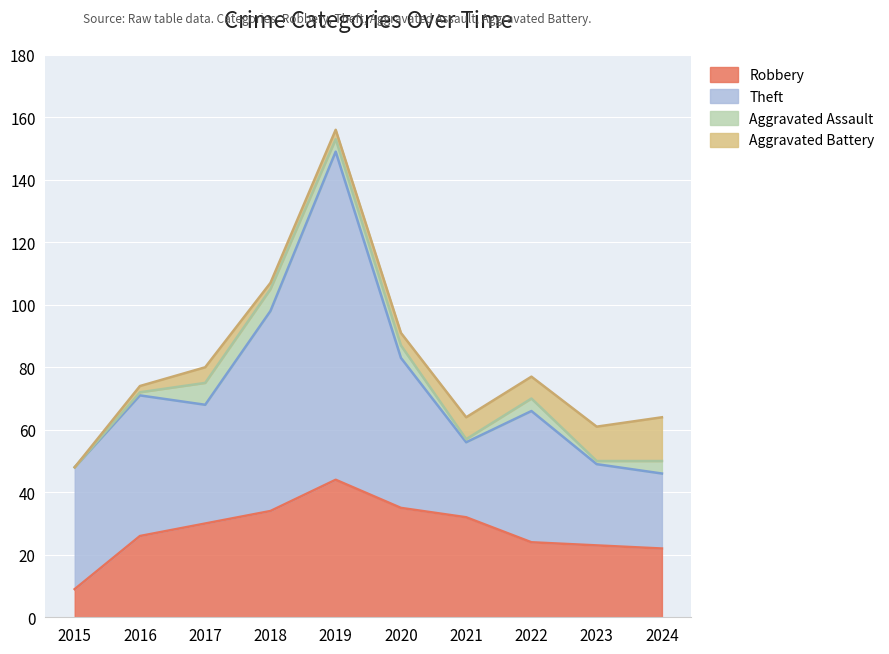

Reading left to right, list all the values displayed in this chart.

Robbery: 2015=9	2016=26	2017=30	2018=34	2019=44	2020=35	2021=32	2022=24	2023=23	2024=22
Theft: 2015=39	2016=45	2017=38	2018=64	2019=105	2020=48	2021=24	2022=42	2023=26	2024=24
Aggravated Assault: 2015=0	2016=1	2017=7	2018=7	2019=4	2020=4	2021=1	2022=4	2023=1	2024=4
Aggravated Battery: 2015=0	2016=2	2017=5	2018=2	2019=3	2020=4	2021=7	2022=7	2023=11	2024=14